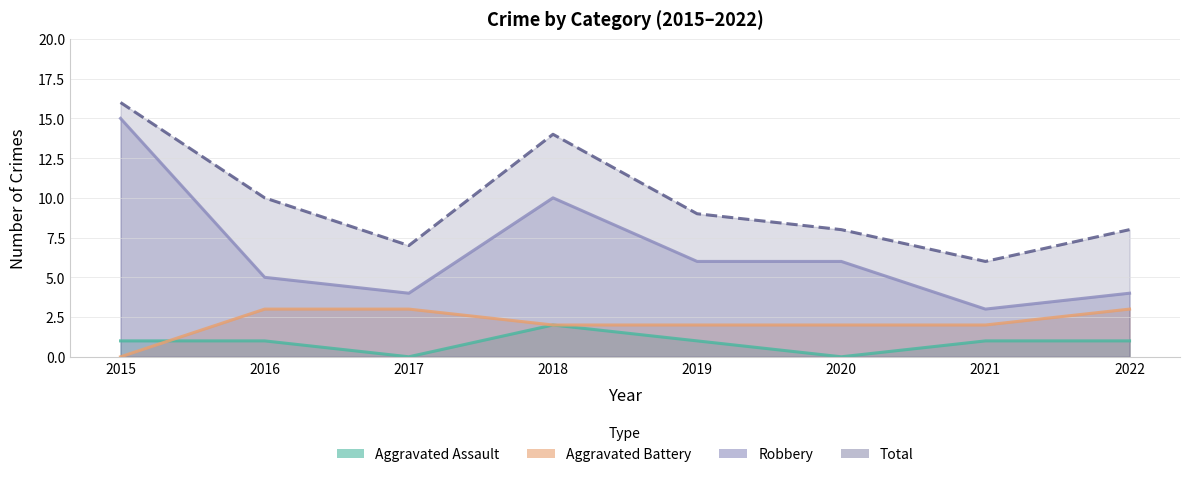

What is the difference between the second highest and second lowest values in the Robbery series?

6